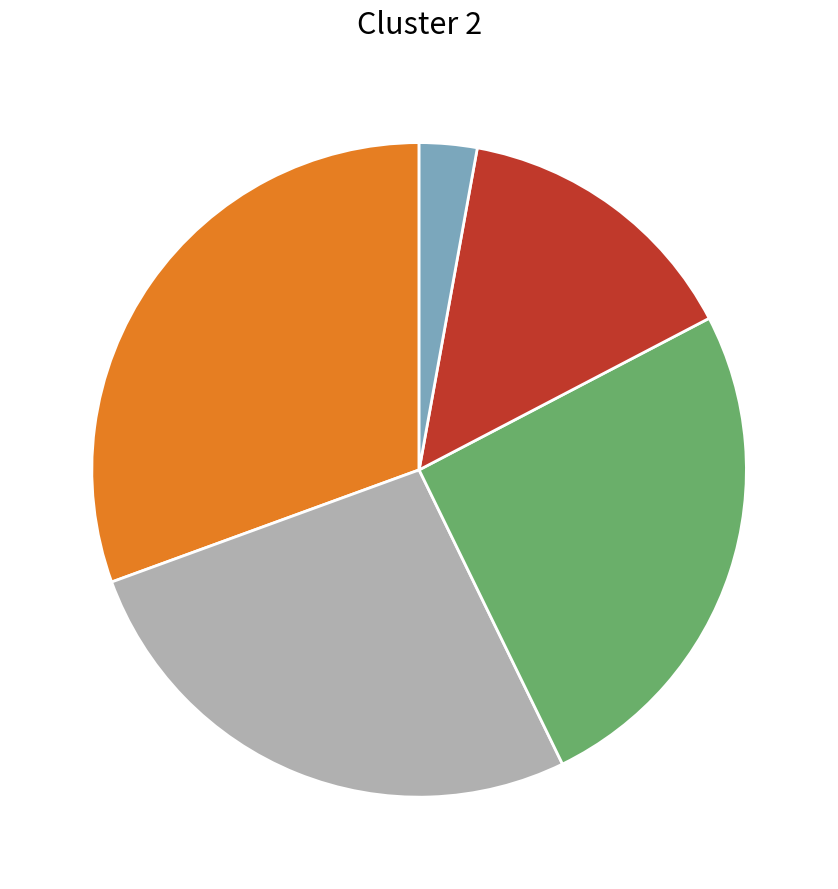

Is there a majority slice in this chart?

No